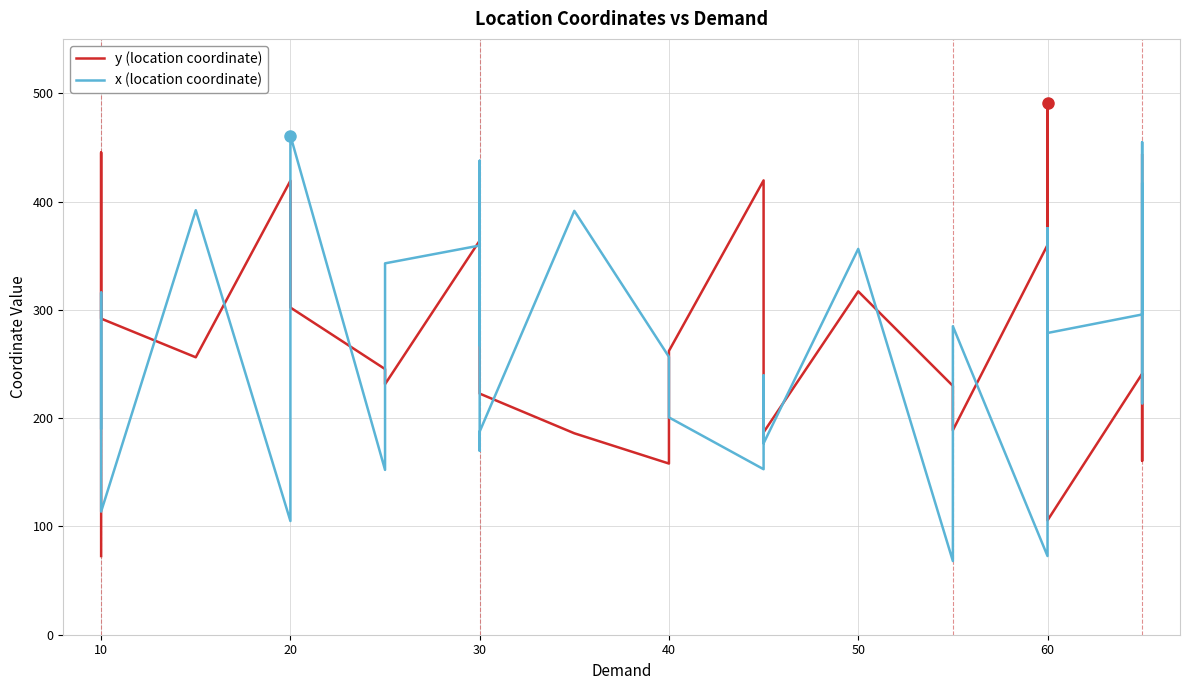

What is the difference between the second highest and minimum values in the x (location coordinate) series?

386.7